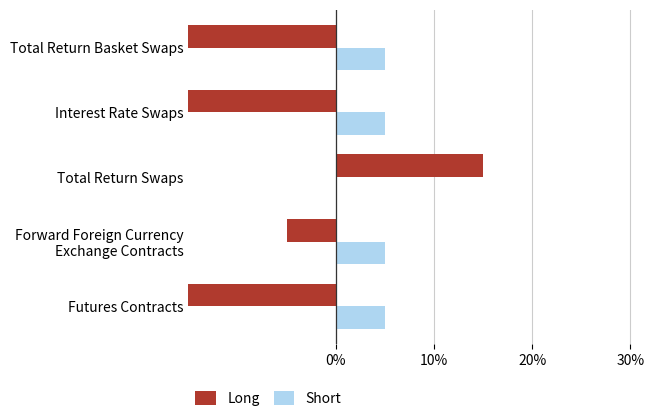

Count the Short values in the range 5 to 6.

4